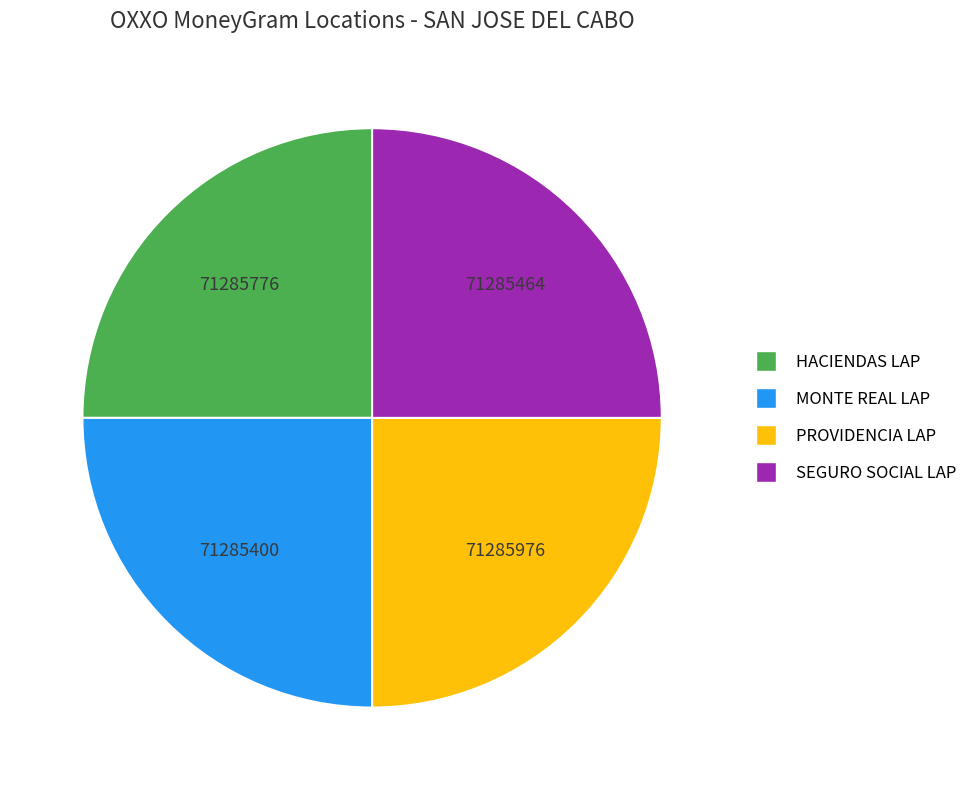

Is there a majority slice in this chart?

No